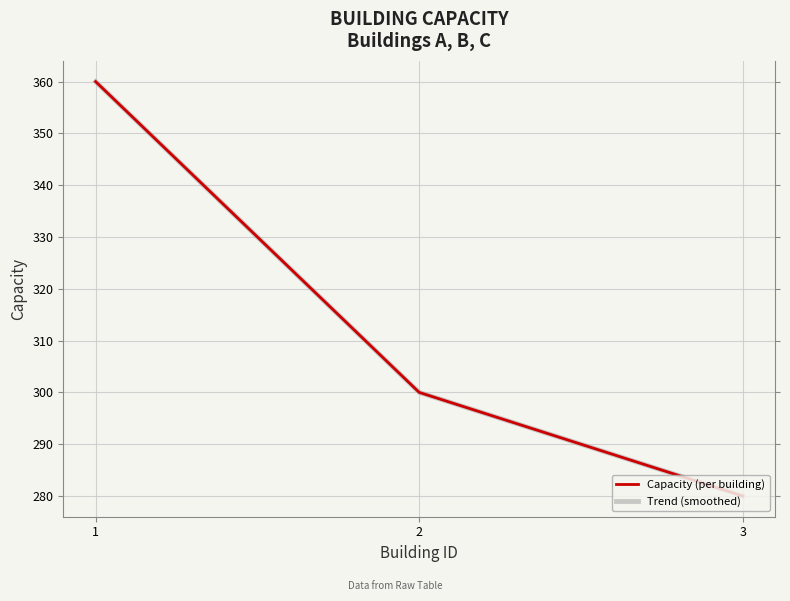

Is this an area chart (filled region under the line)?

No